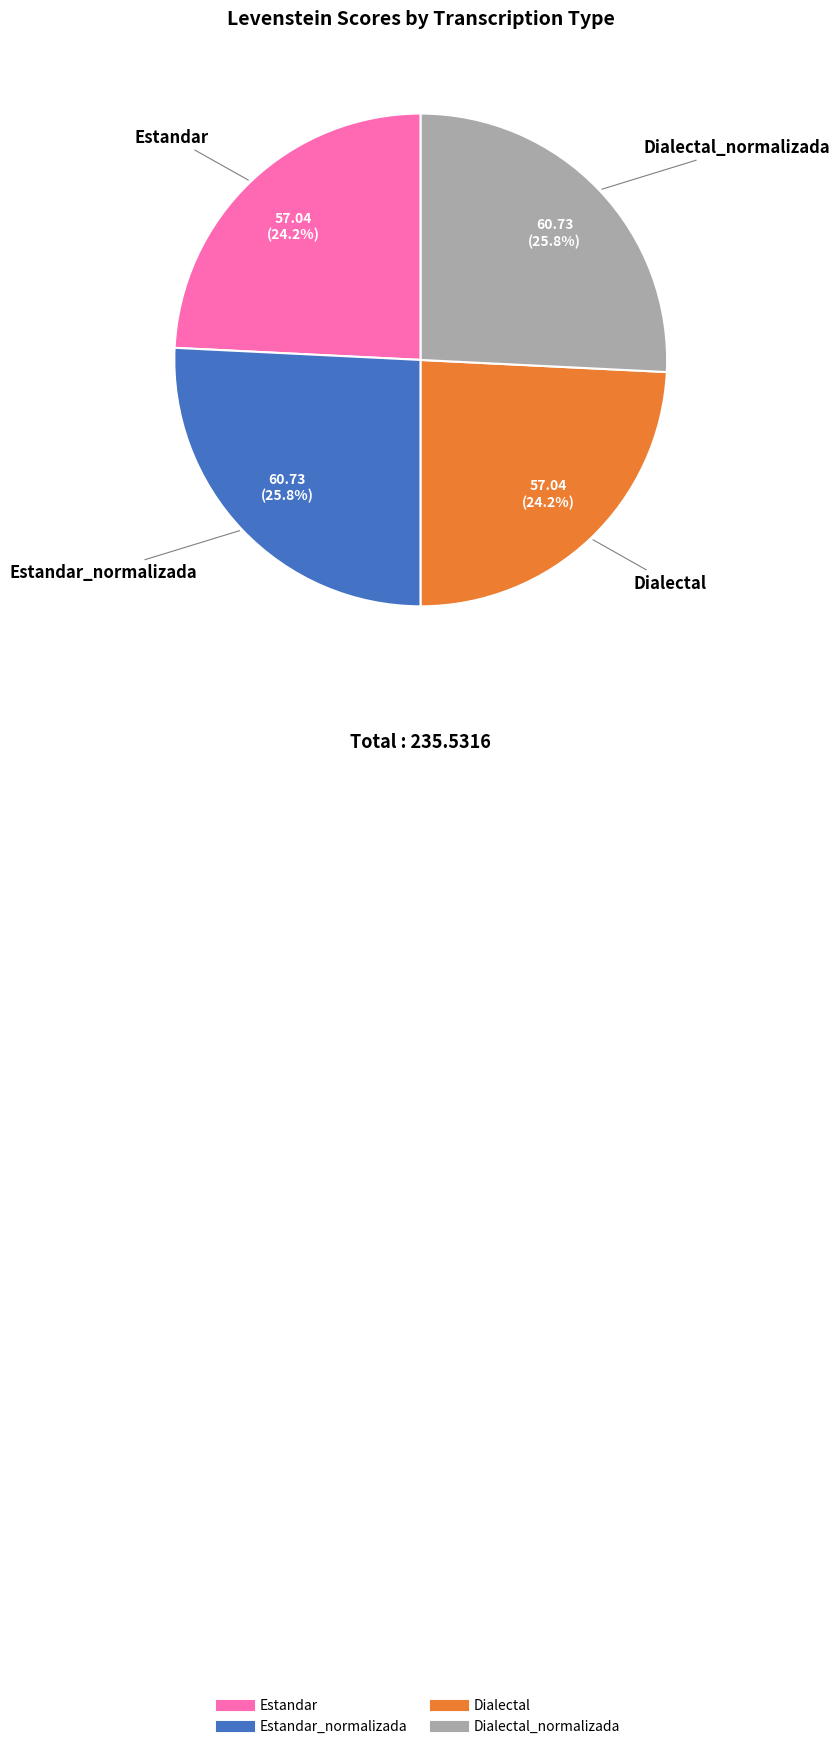

Does any single category account for the majority?

No